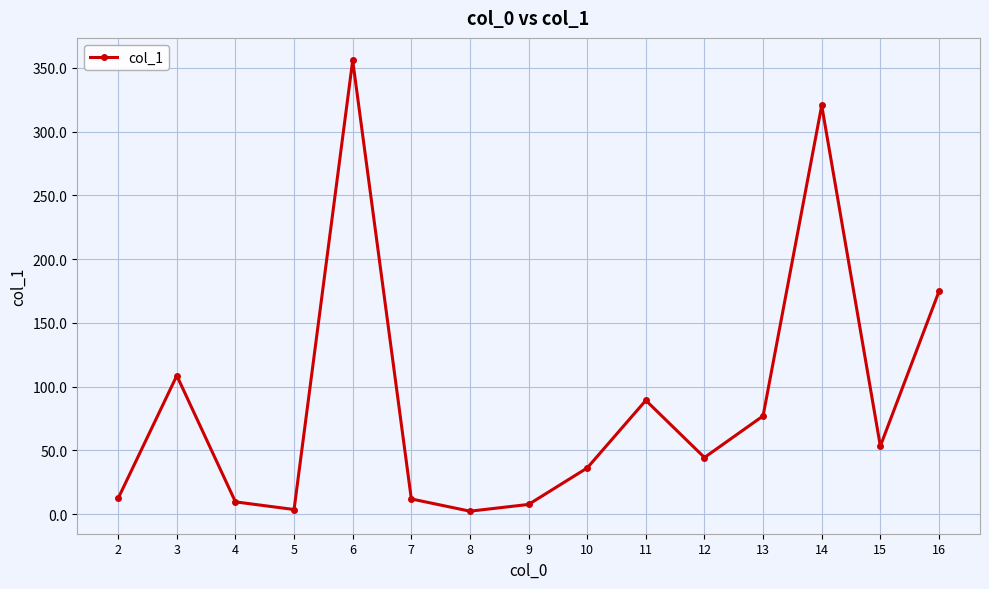

What is the difference between the second highest and second lowest values?

316.9